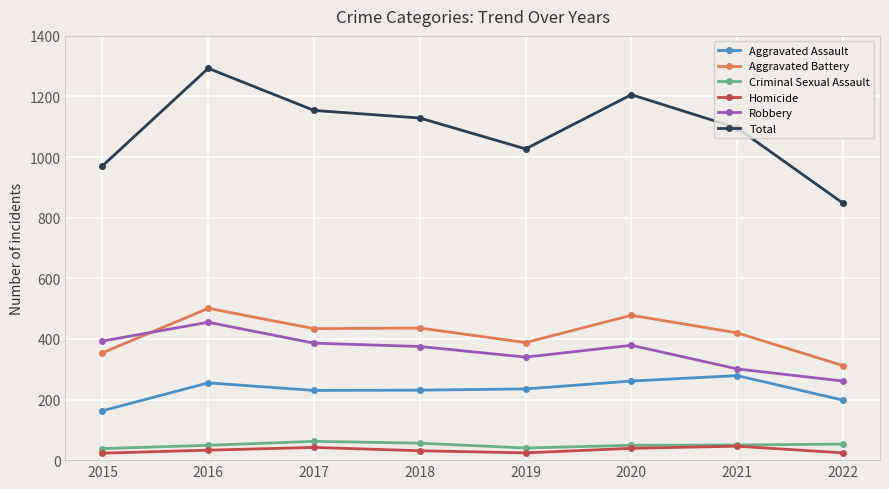

What is the difference between the Total values at 2017 and 2016?

139